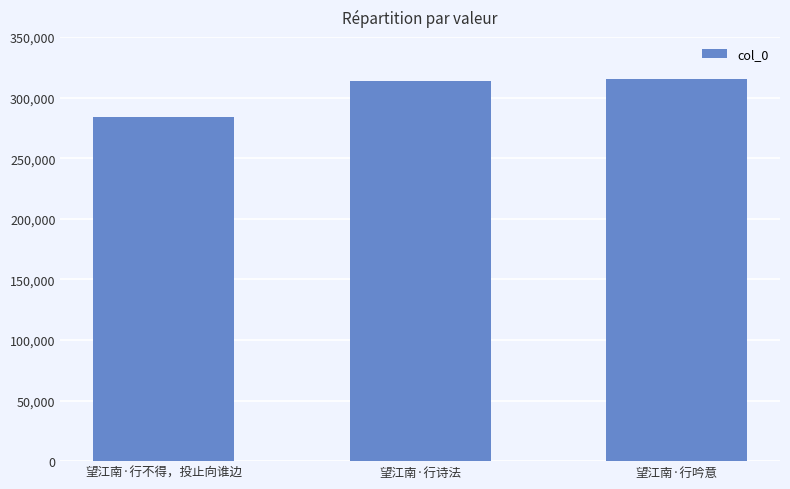

What is the sum of the values at 望江南·行诗法 and 望江南·行不得，投止向谁边?

597445